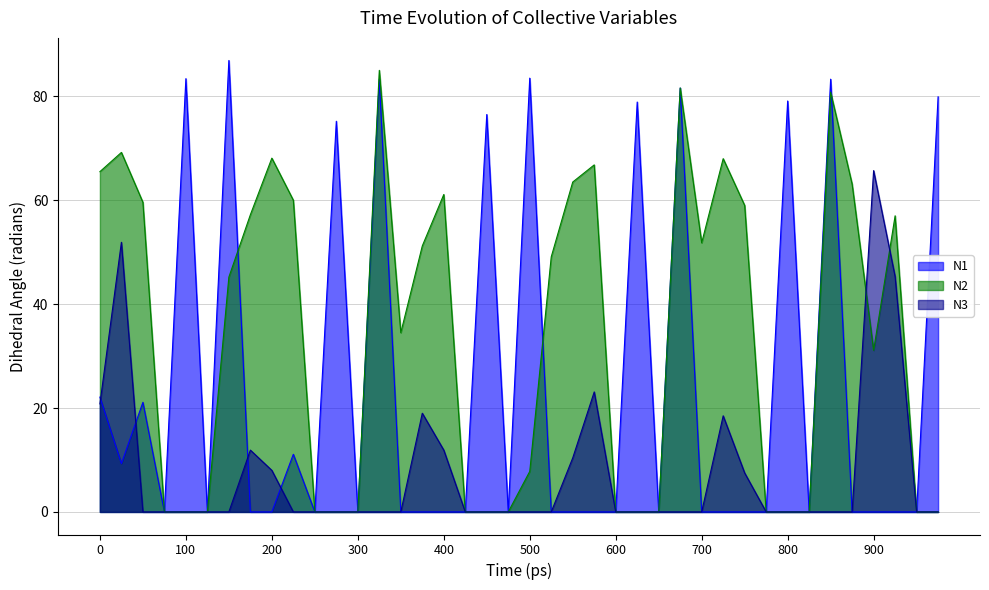

What is the spread (max minus min) of values at 900?

65.7